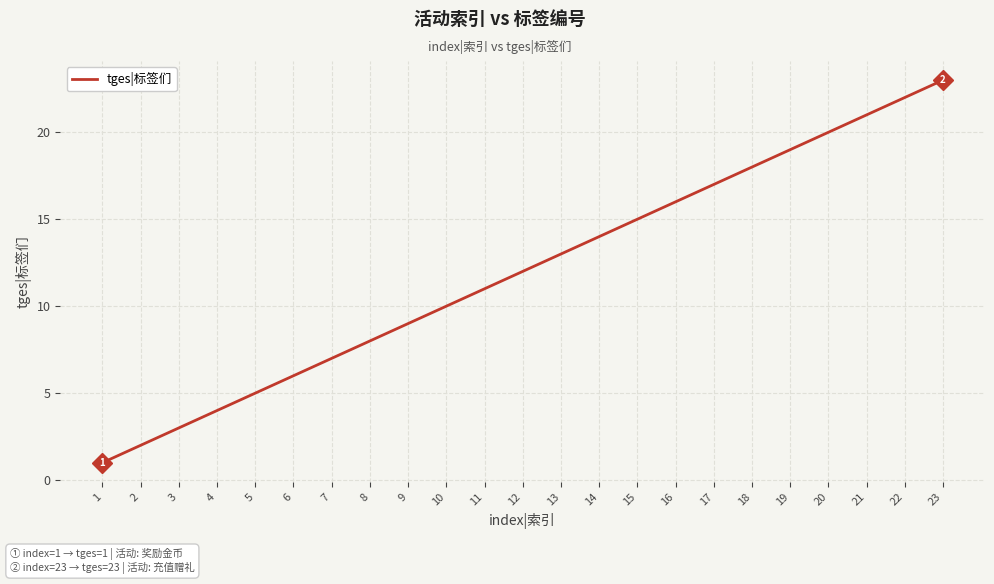

Reading left to right, extract all data points from this chart.

1=1	2=2	3=3	4=4	5=5	6=6	7=7	8=8	9=9	10=10	11=11	12=12	13=13	14=14	15=15	16=16	17=17	18=18	19=19	20=20	21=21	22=22	23=23